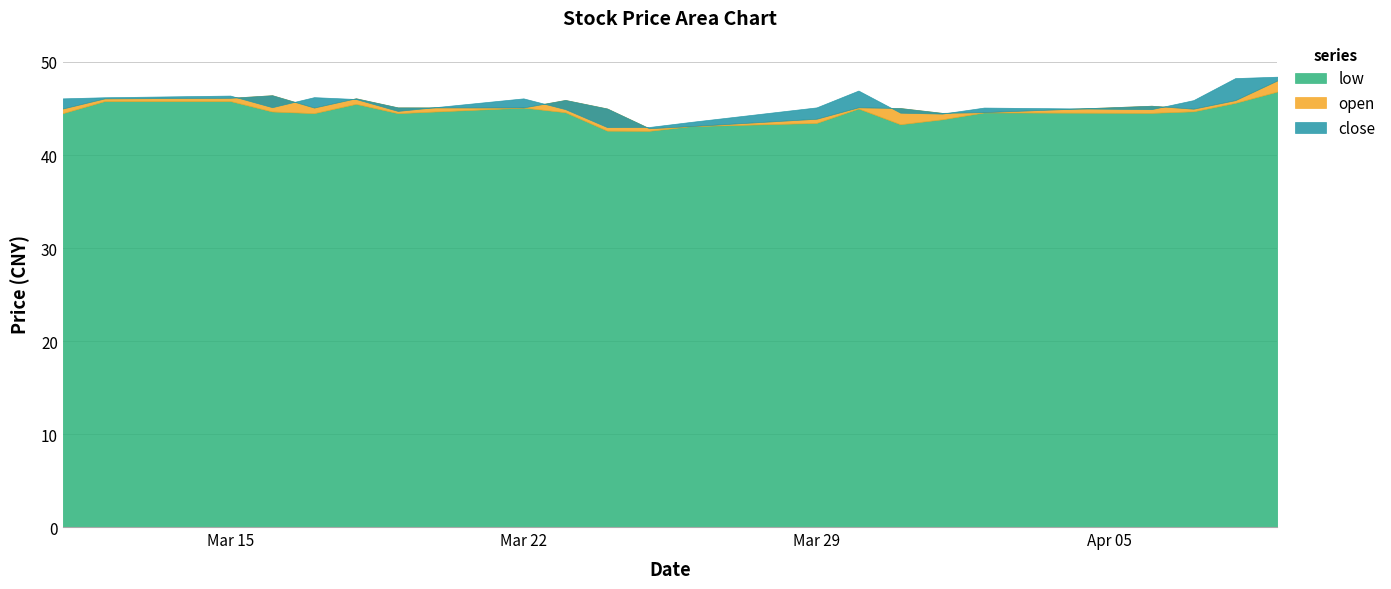

What position from the right is 2021-03-18?

16